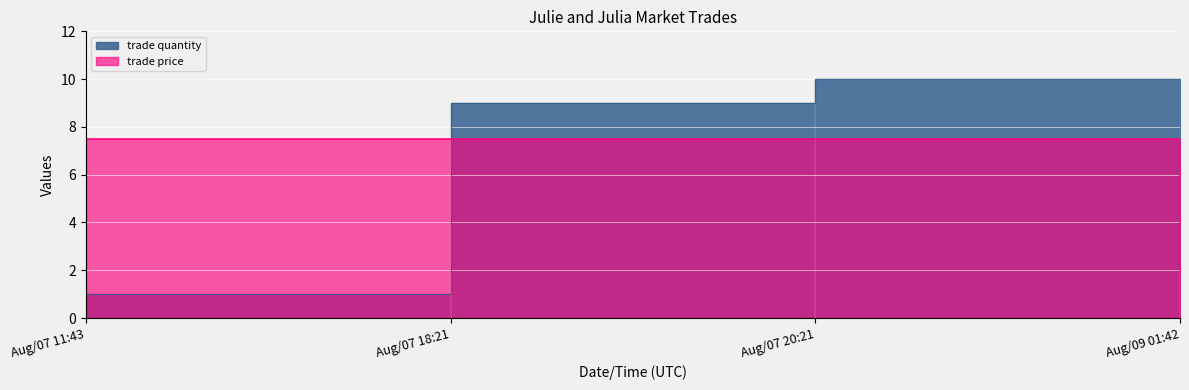

At which category is the sum across all series the highest?

Aug/07 20:21